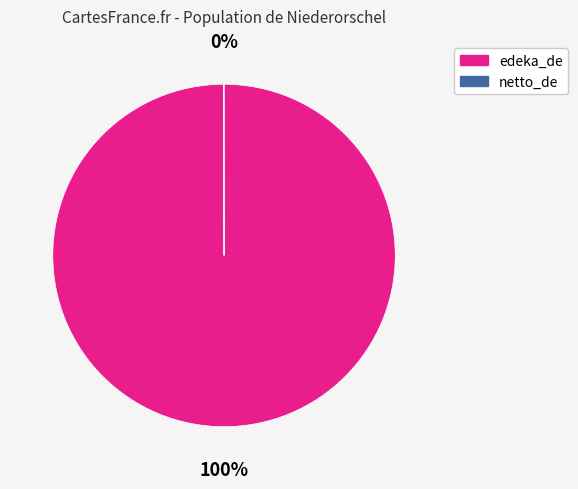

What percentage is the edeka_de slice, to the nearest percent?

100%